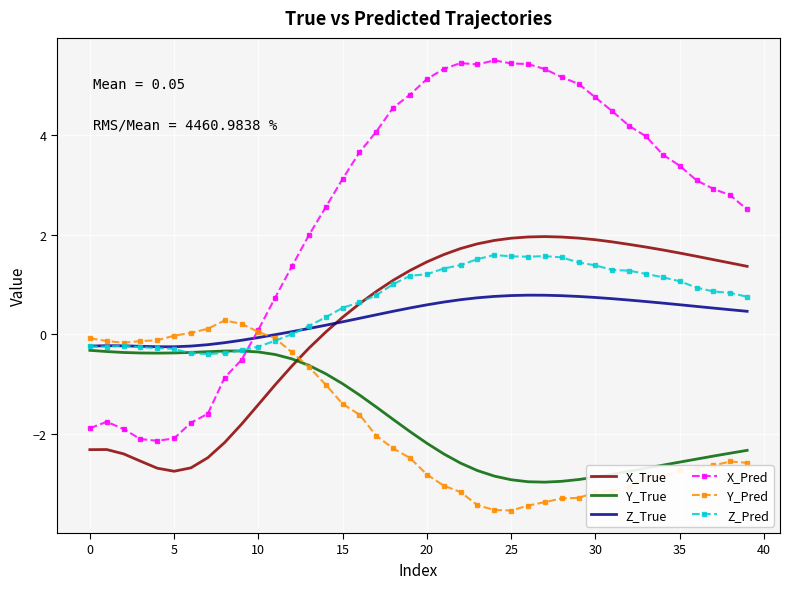

What is the highest value of the X_Pred series?

5.5